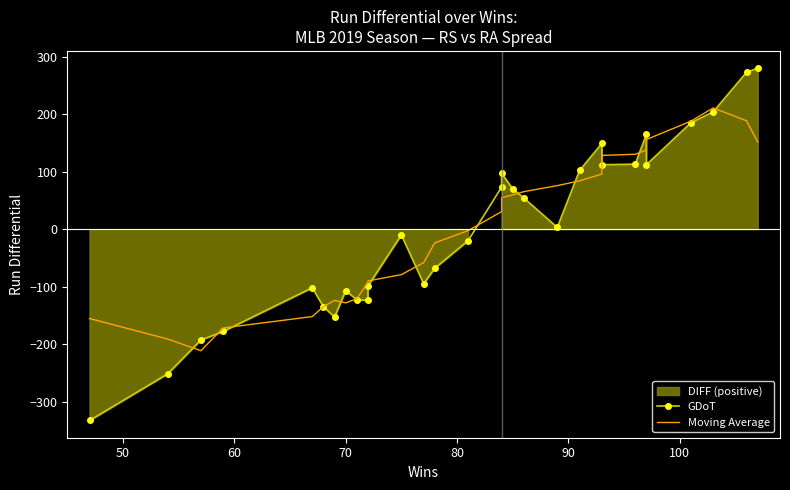

List the series in order of their overall mean, lowest first.

GDoT, Moving Average